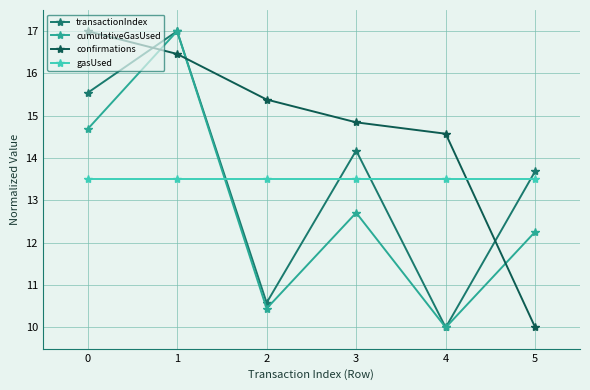

What is the highest value of the gasUsed series?

13.5